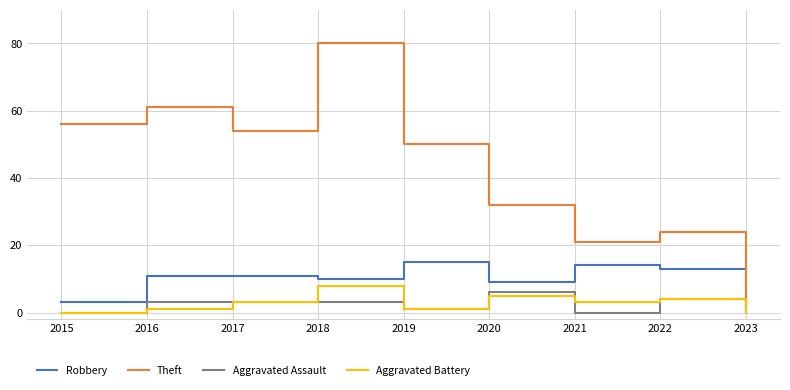

The Aggravated Battery series shows 3 at 2017. True or false?

True